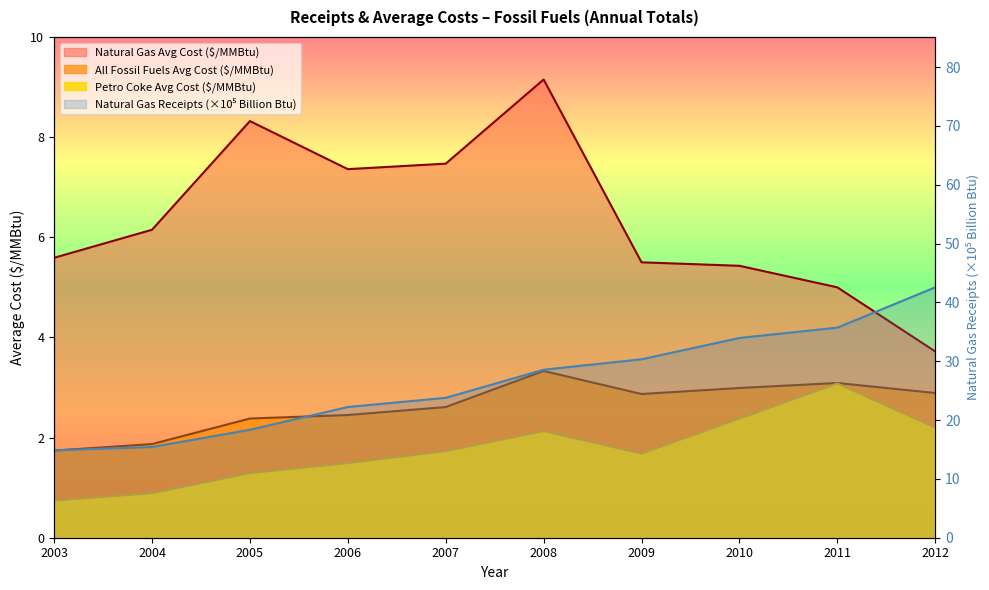

Does the chart display data point markers on the line(s)?

No